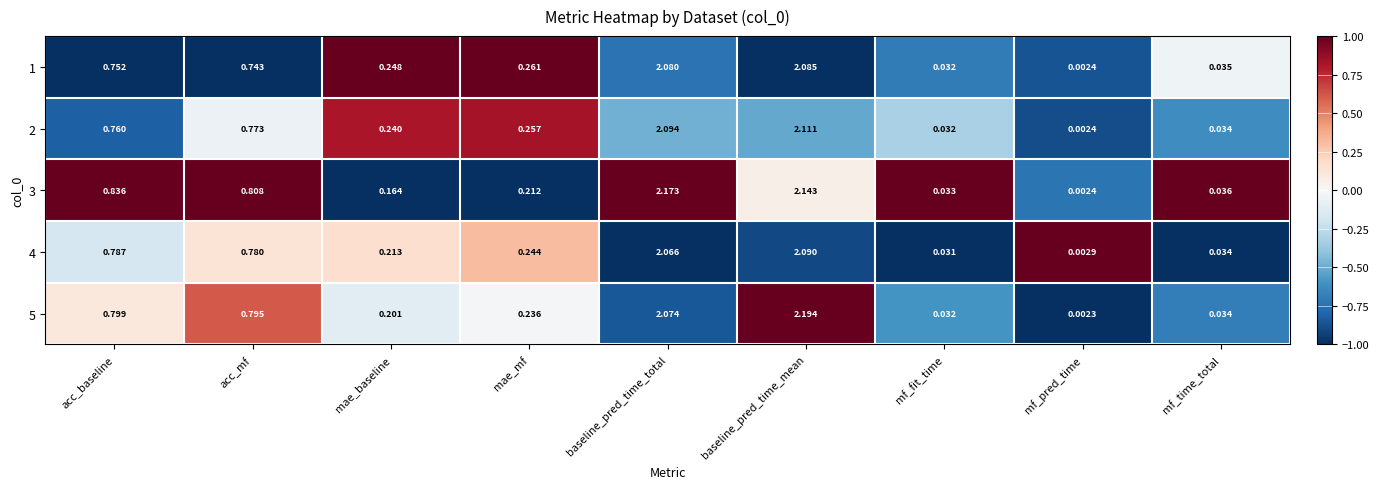

Is the value of 1 at baseline_pred_time_mean greater than the value of 4 at baseline_pred_time_mean?

No